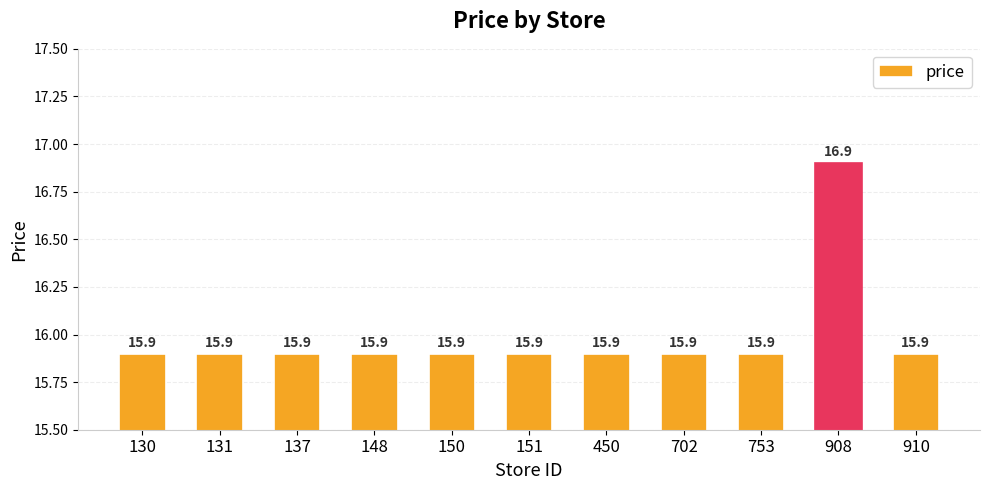

Reading left to right, what are all the values shown in this chart?

130=15.9	131=15.9	137=15.9	148=15.9	150=15.9	151=15.9	450=15.9	702=15.9	753=15.9	908=16.9	910=15.9